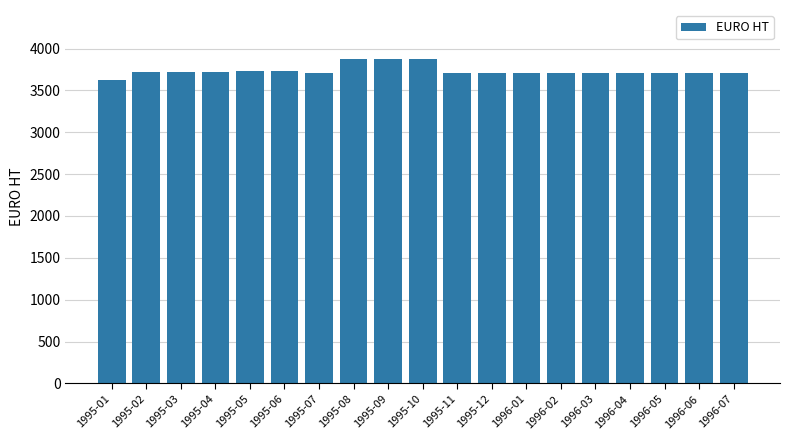

Is it true that the value at 1995-06 is 2340.5?

False